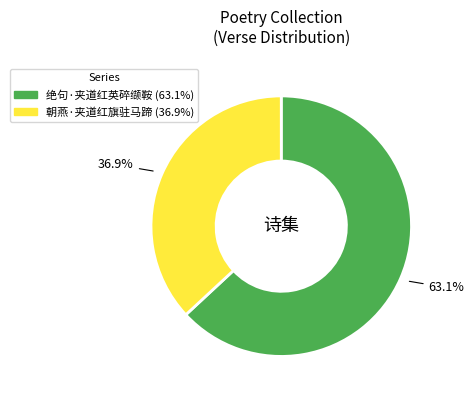

What is the smallest slice in the pie chart?

朝燕·夹道红旗驻马蹄